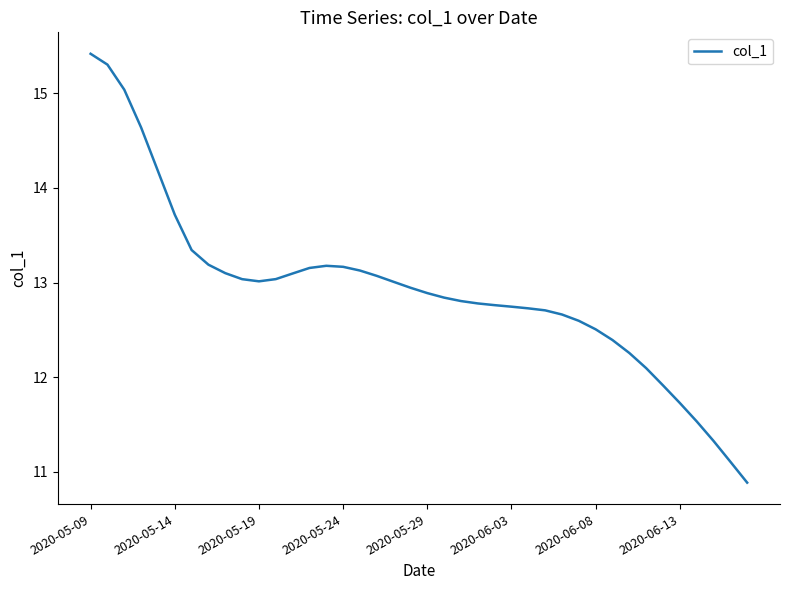

What is the greatest value displayed?

15.4